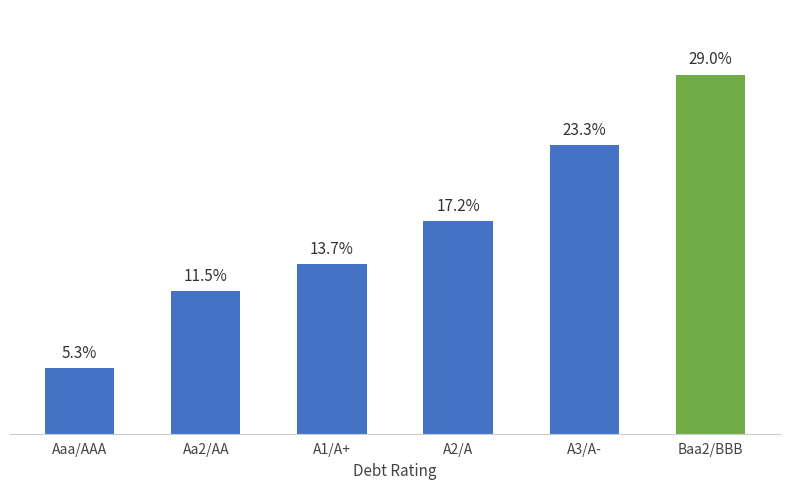

Rank the categories by value from lowest to highest.

Aaa/AAA, Aa2/AA, A1/A+, A2/A, A3/A-, Baa2/BBB